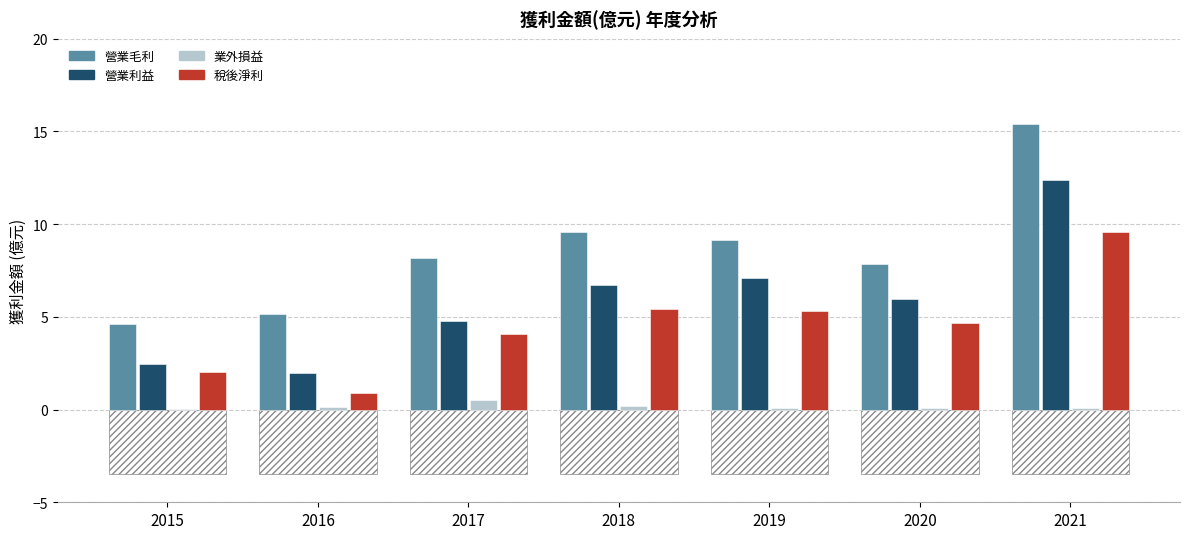

Rank the series by their average value, from lowest to highest.

業外損益, 稅後淨利, 營業利益, 營業毛利